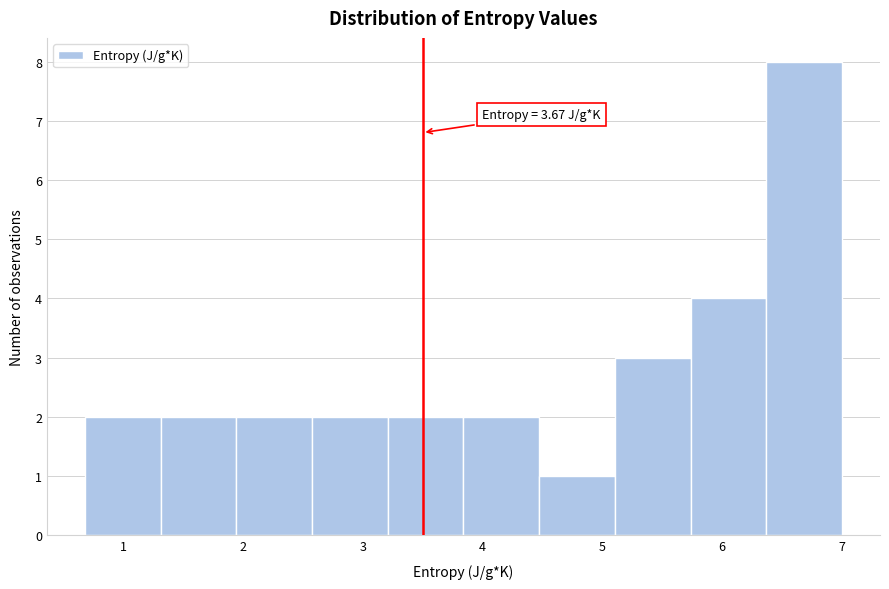

Which range on the x-axis has the tallest bar?

6.4 to 7.0